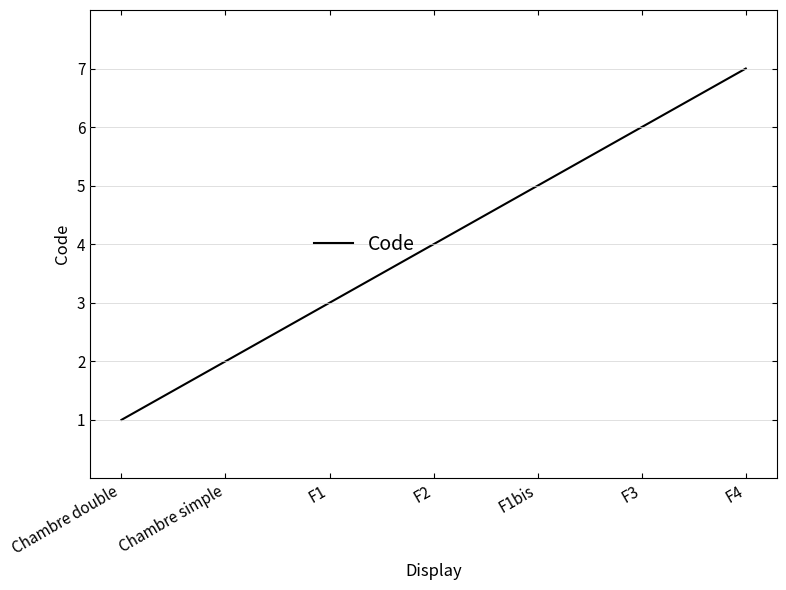

What is the difference between the values at F1 and F4?

4